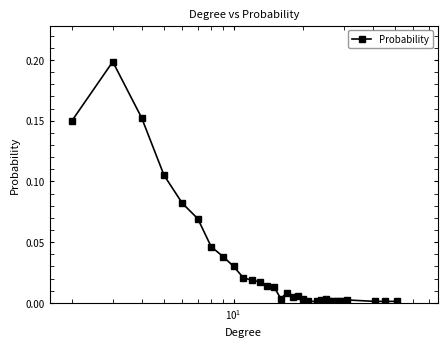

True or false: there are more than 2 points higher than both neighbors.

True